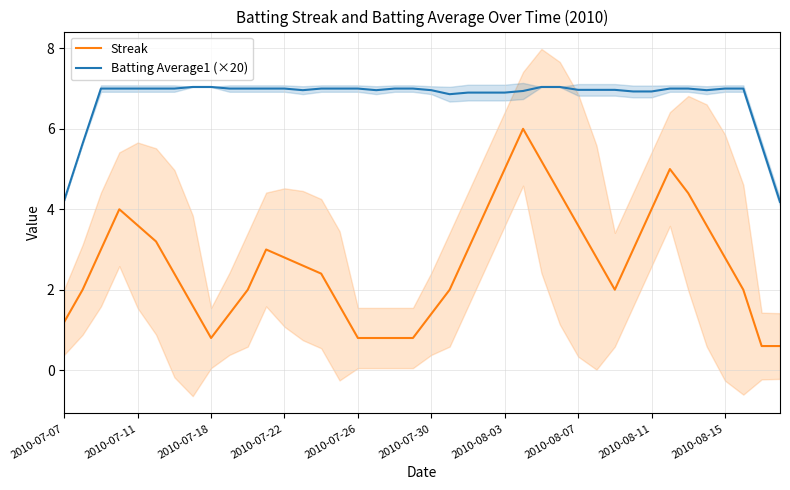

The value of Batting Average1 (×20) at 2010-07-11 is 7.0. True or false?

True